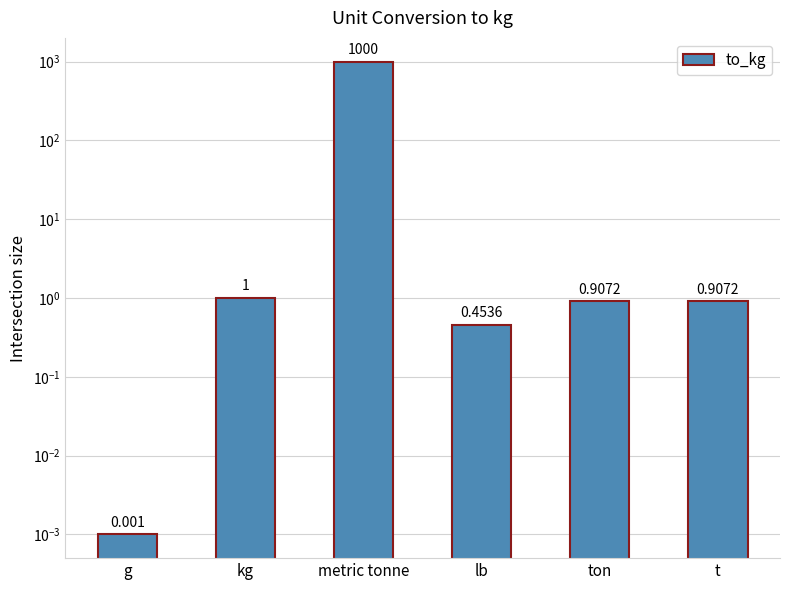

Between metric tonne and g, which is larger?

metric tonne